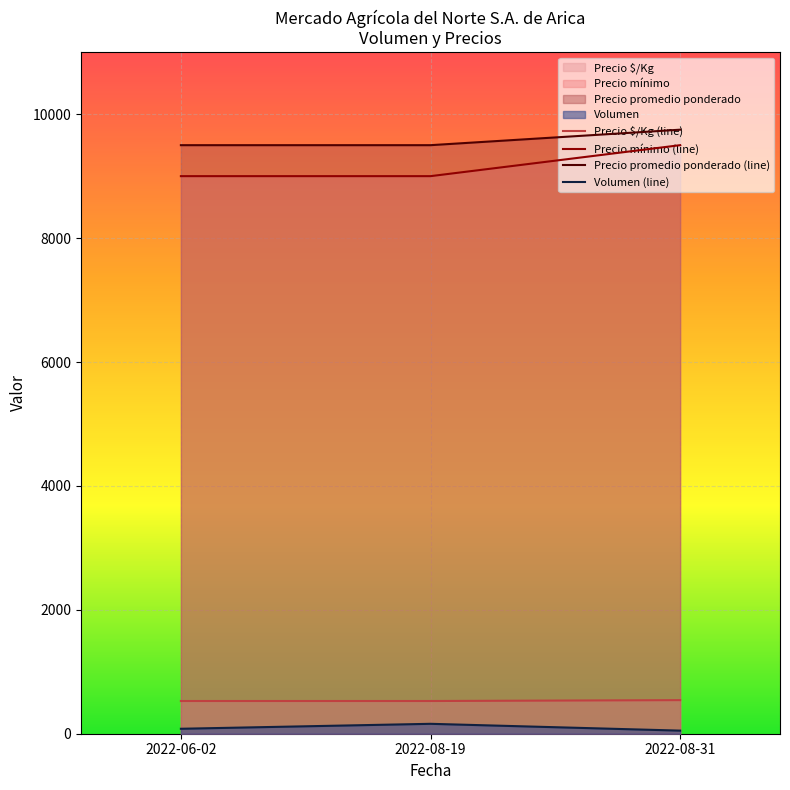

Which series has the largest total across all categories?

Precio promedio ponderado (line)